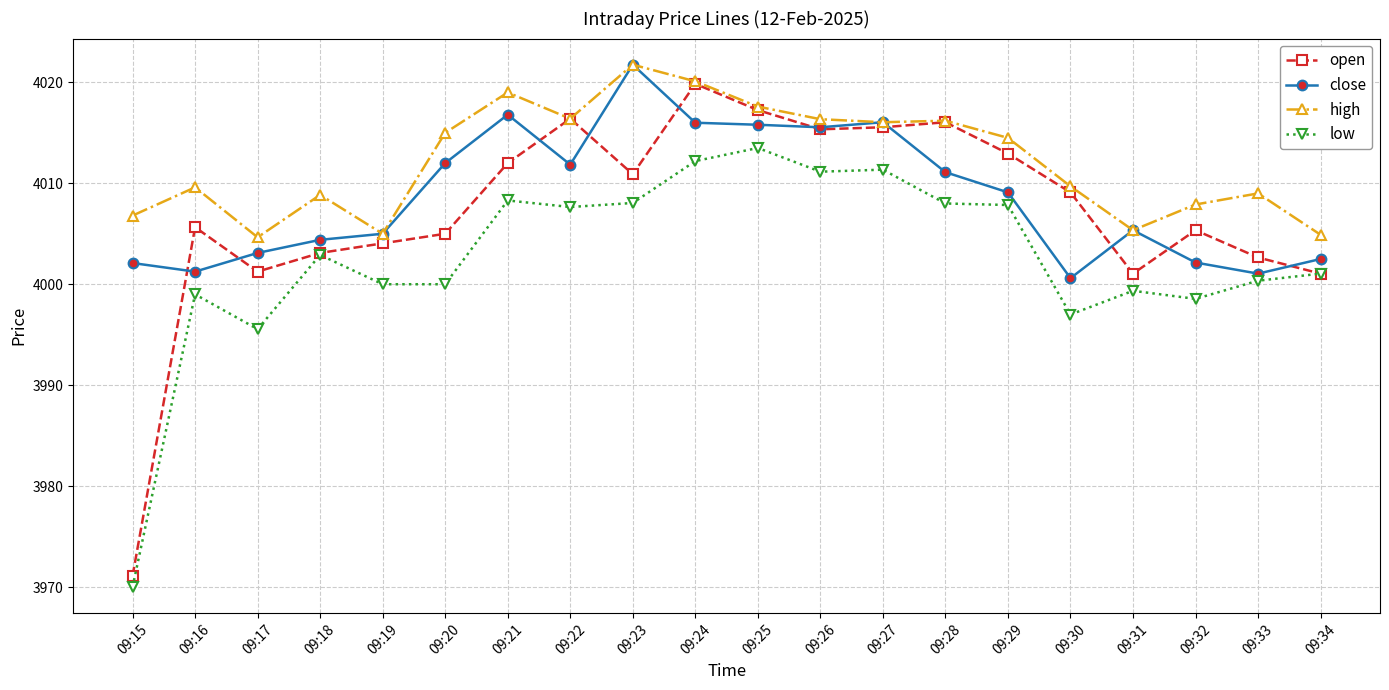

How many data points in low are less than 4002?

10